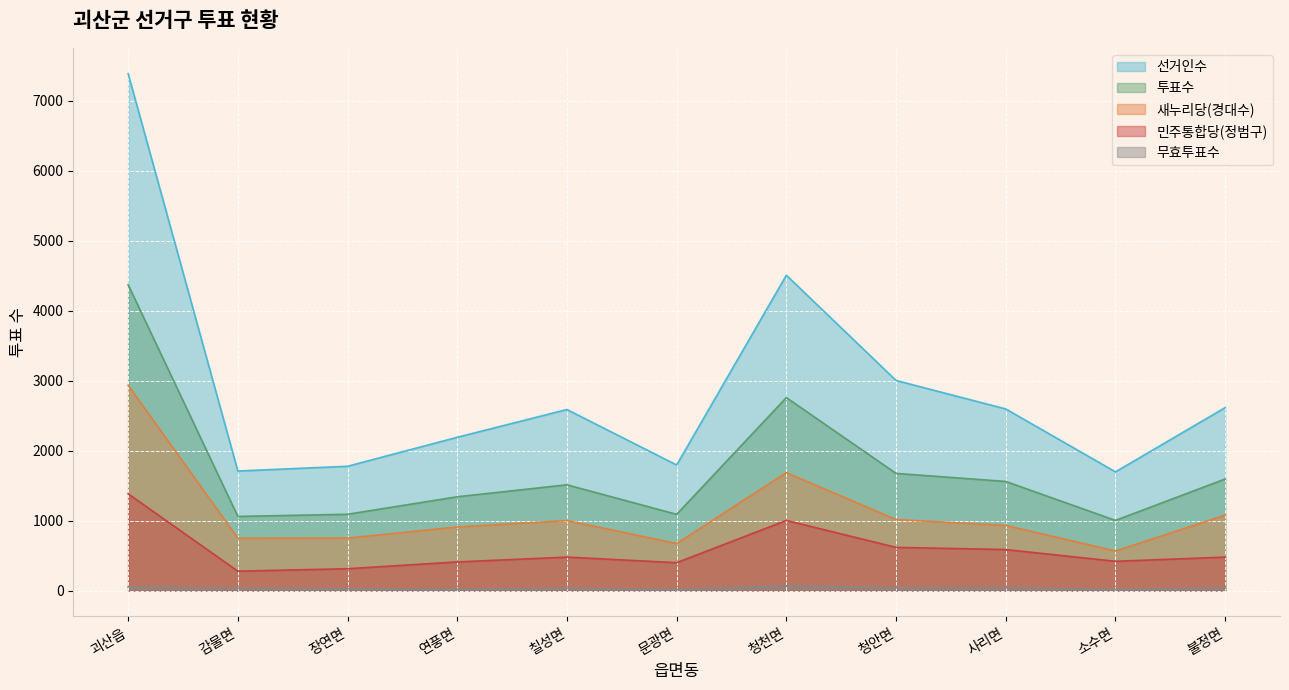

What is the label of the 4th point from the left?

연풍면